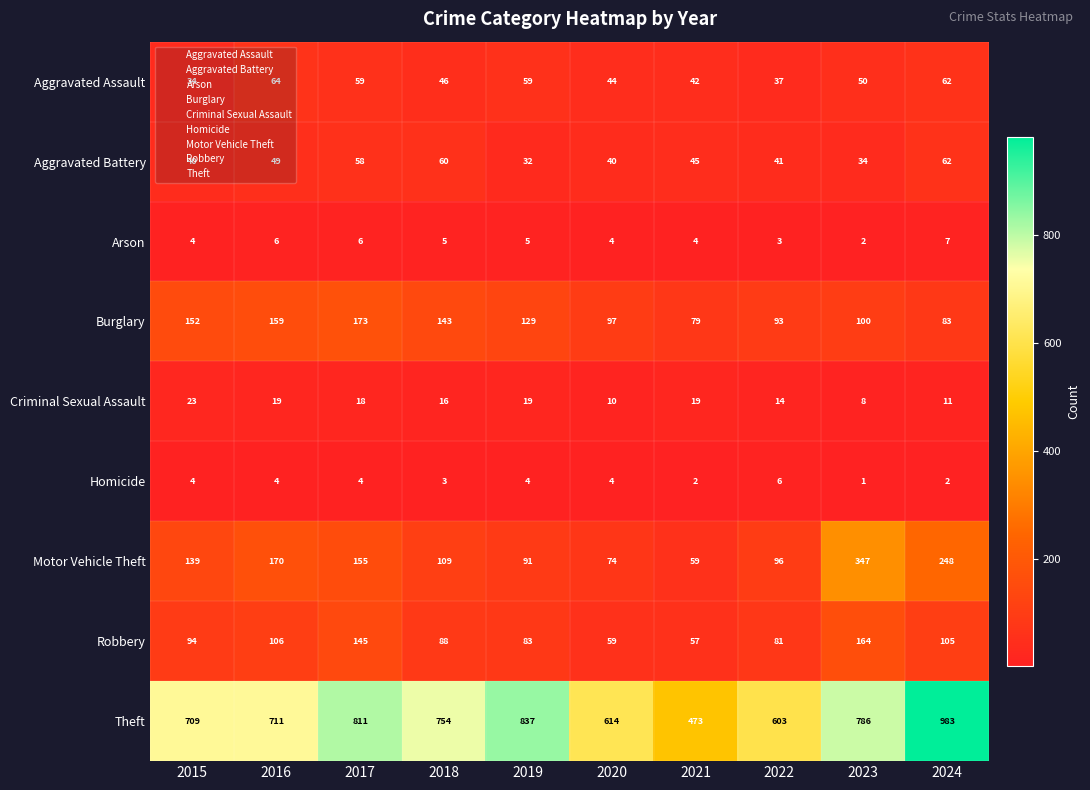

Which label corresponds to the largest value in the chart?

2024